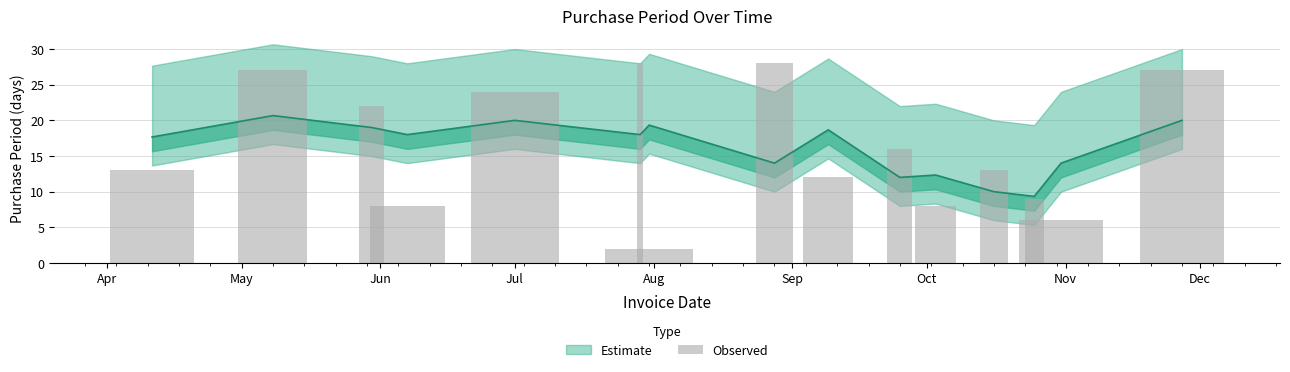

What is the maximum value shown in the chart?

28